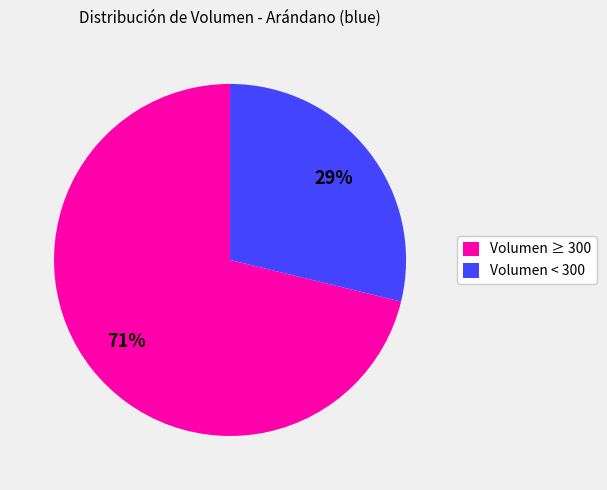

To the nearest percent, what portion does Volumen ≥ 300 represent?

71%